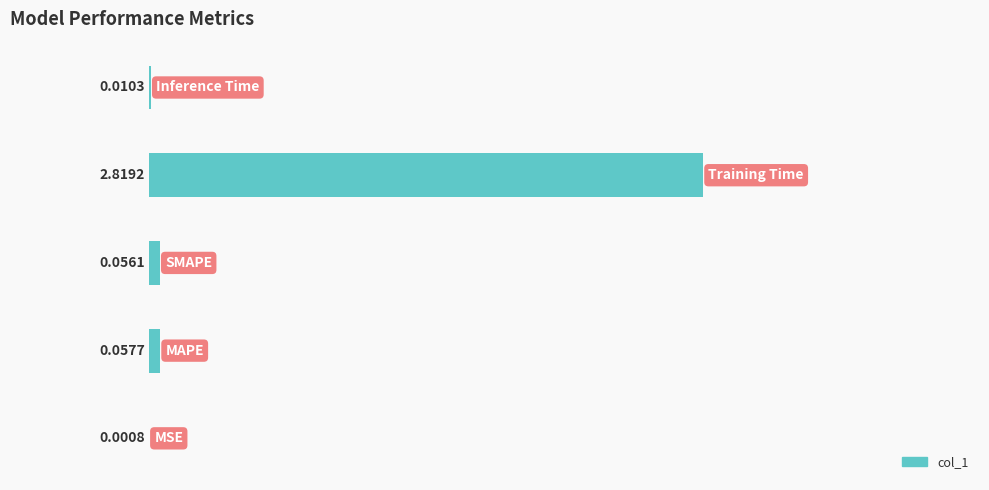

Are the bars horizontal?

Yes